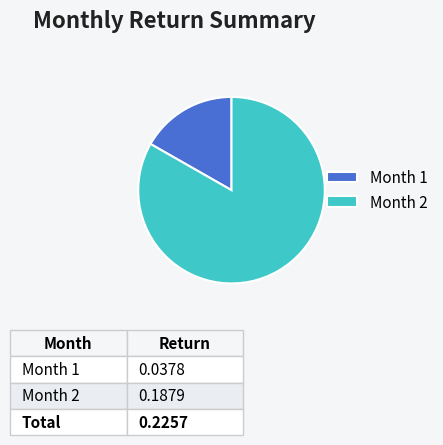

Combined, do Month 1 and Month 2 account for over 50%?

Yes